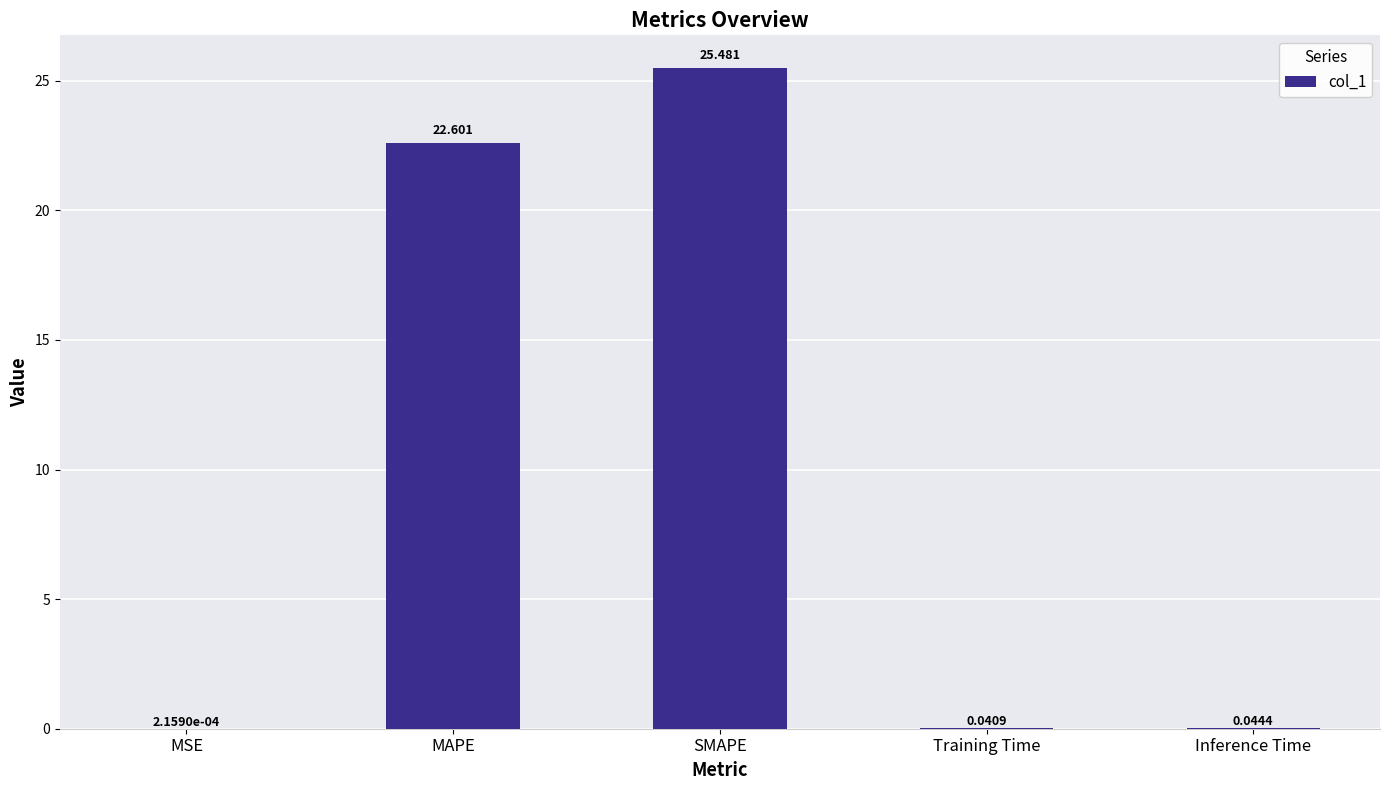

Between MAPE and Inference Time, which is larger?

MAPE